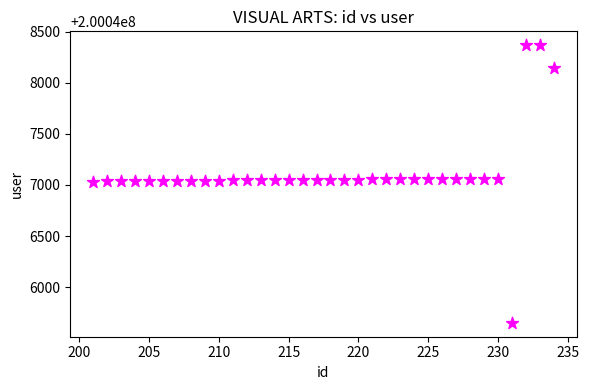

What is the range of X values (max minus min)?

33